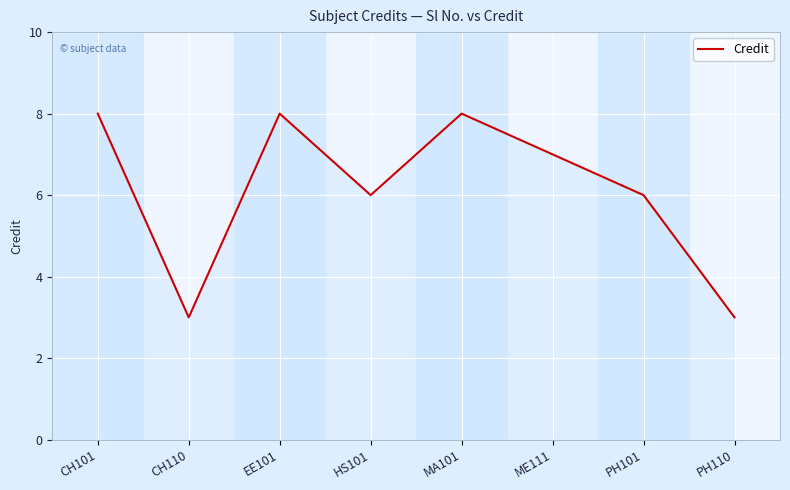

Reading left to right, extract all data points from this chart.

CH101=8	CH110=3	EE101=8	HS101=6	MA101=8	ME111=7	PH101=6	PH110=3